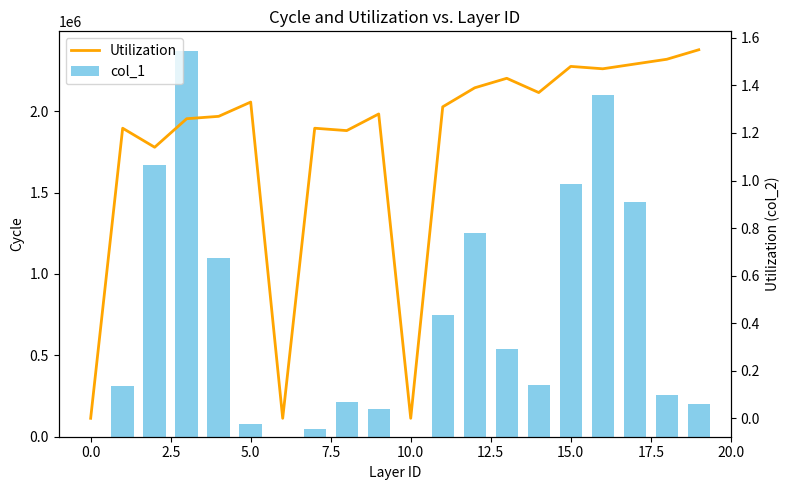

Reading right to left, extract all data points from this chart.

col_1: 203000.0	256000.0	1445000.0	2098000.0	1551000.0	317000.0	540000.0	1252000.0	749000.0	0.0	172000.0	216000.0	49000.0	0.0	79000.0	1096000.0	2372000.0	1668000.0	313000.0	0.0
Utilization: 1.6	1.5	1.5	1.5	1.5	1.4	1.4	1.4	1.3	0.0	1.3	1.2	1.2	0.0	1.3	1.3	1.3	1.1	1.2	0.0